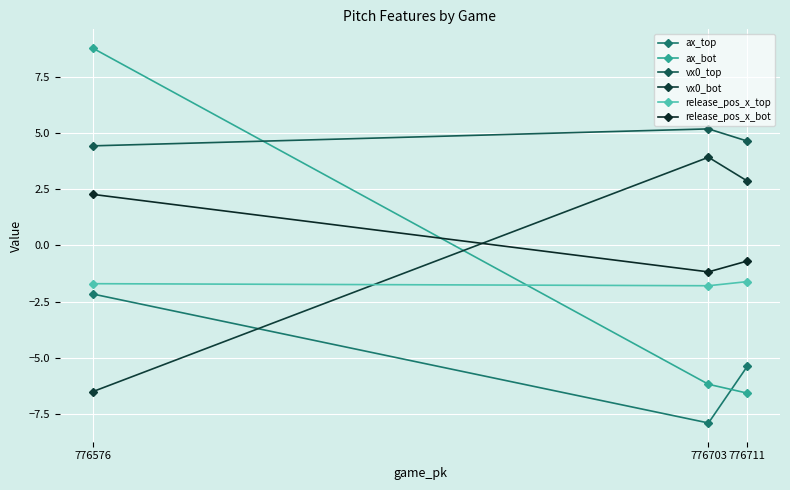

What is the spread (max minus min) of values at 776576?

15.3